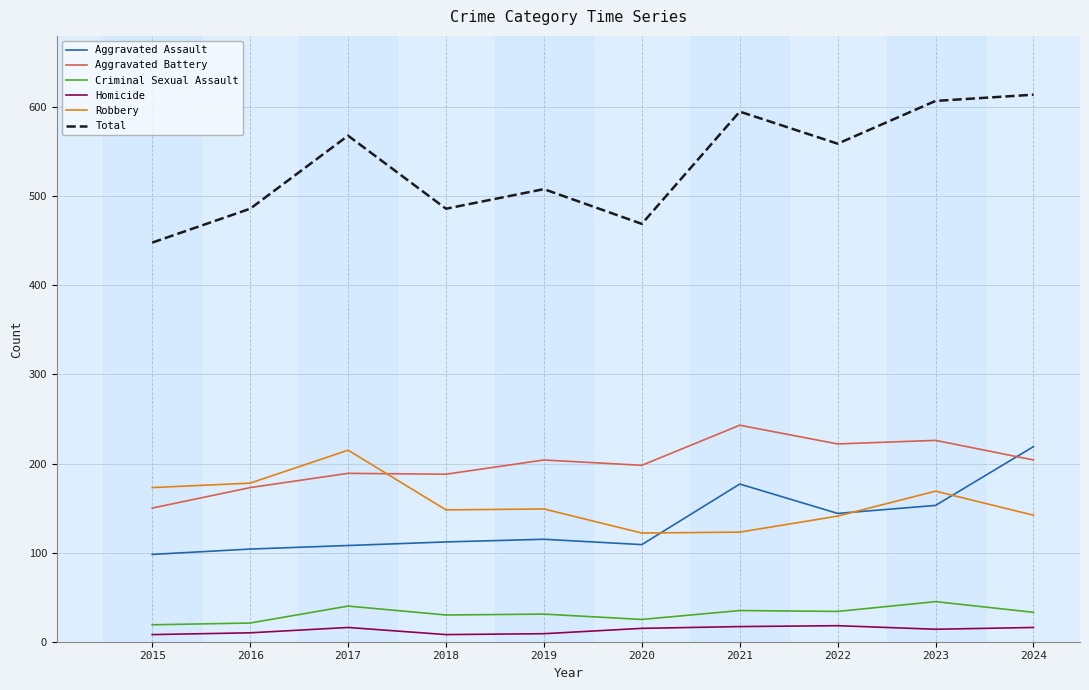

What is the sum of the Robbery values at 2019 and 2017?

364